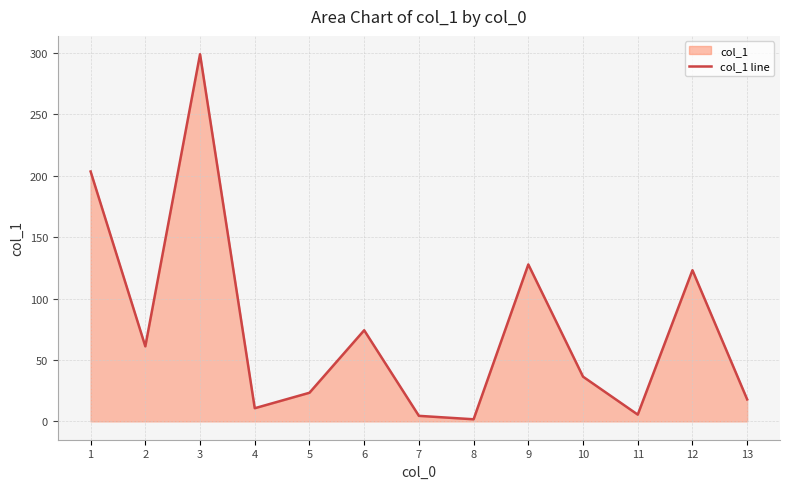

What is the smallest value displayed?

1.7